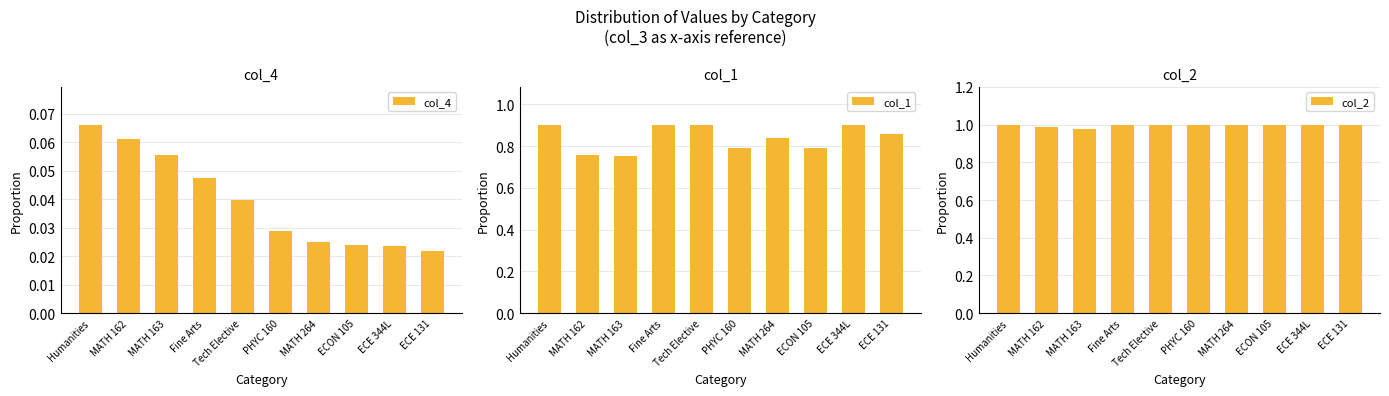

Does the chart contain stacked bars?

No